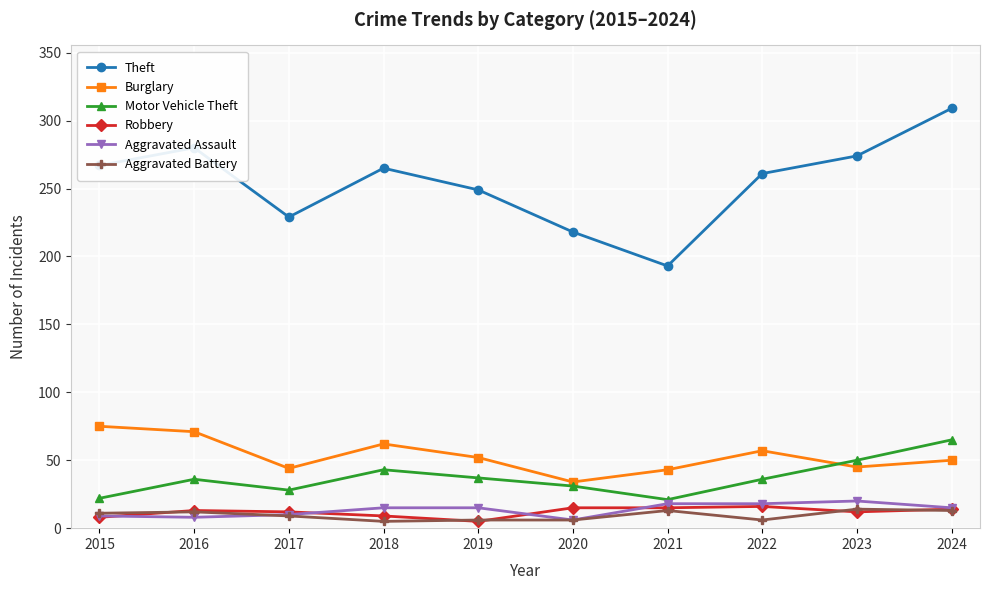

The value of Burglary at 2021 is 58. True or false?

False